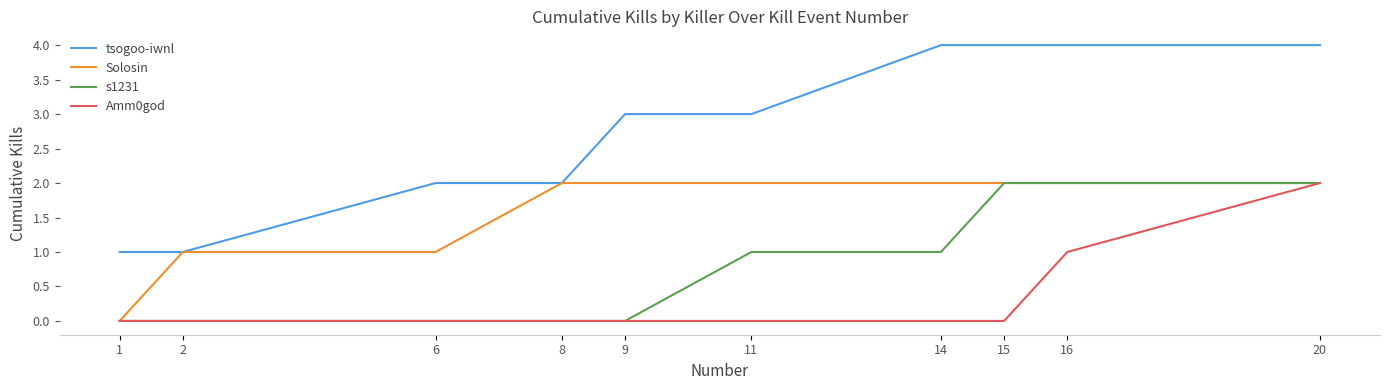

What is the difference between the highest and lowest values at 1?

1